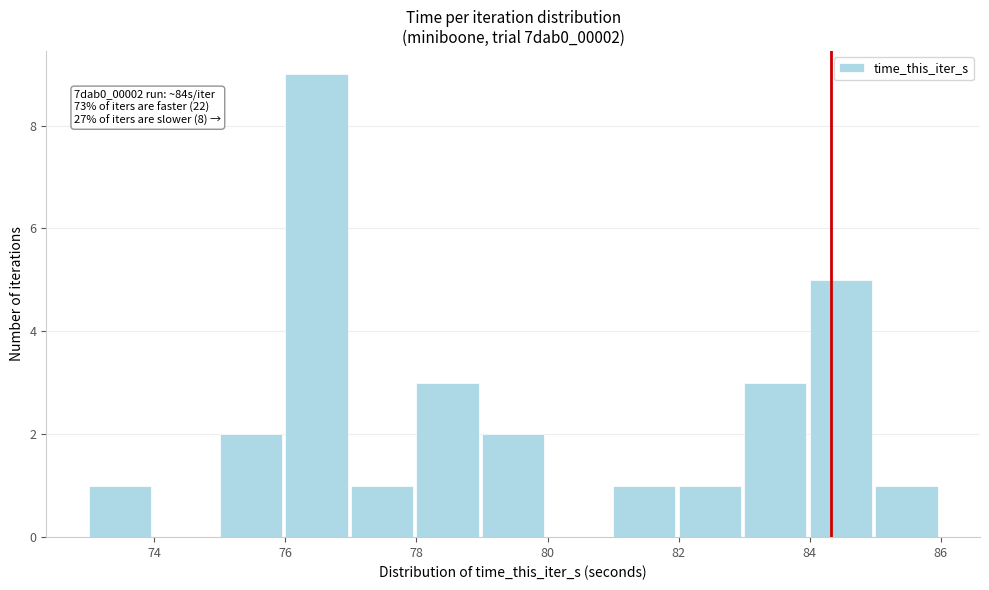

Which range on the x-axis has the tallest bar?

76 to 77